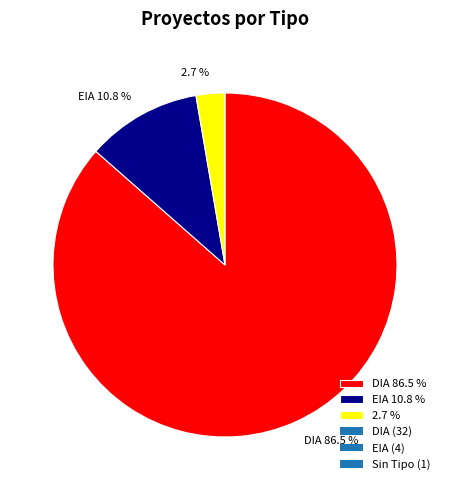

Rank the categories by value from lowest to highest.

2.7 %, EIA 10.8 %, DIA 86.5 %